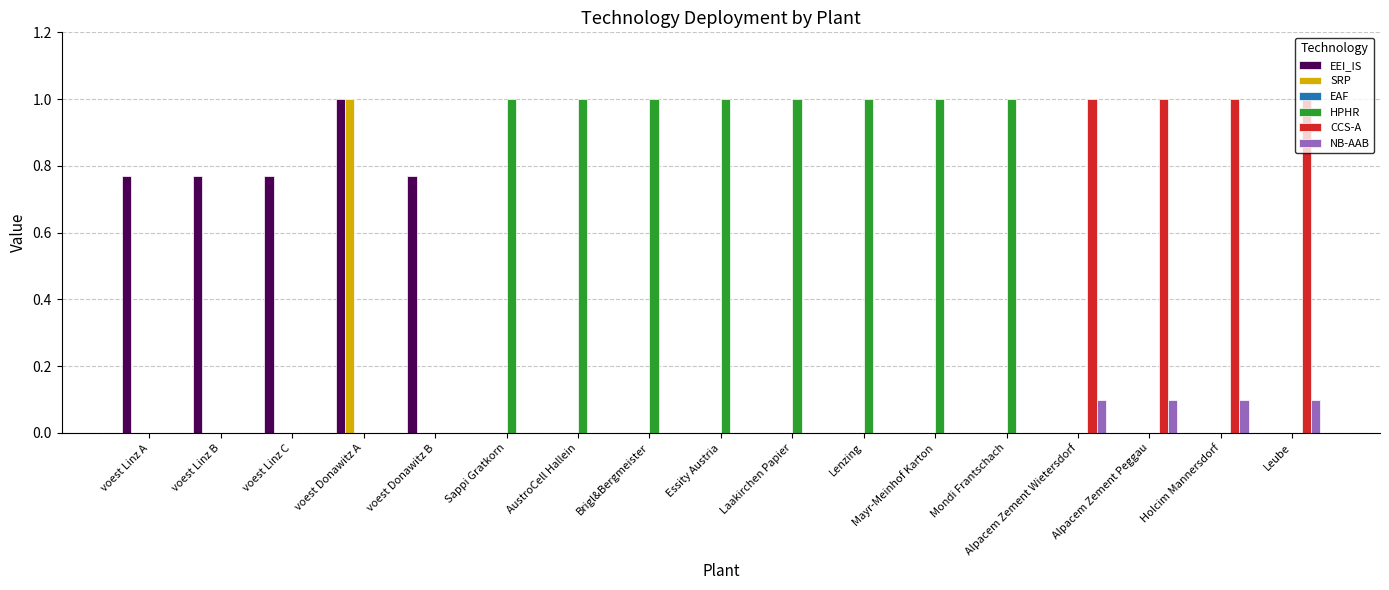

Which series has the largest total across all categories?

HPHR